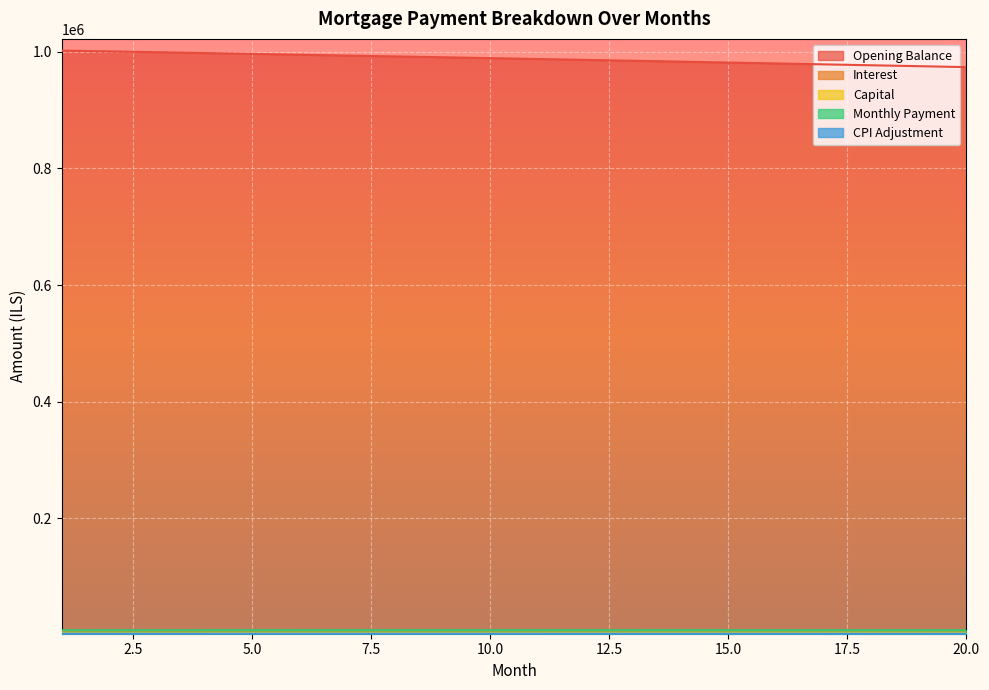

Reading right to left, what are all the values shown in this chart?

opening_balance: 973725.6	975313.5	976890.5	978456.8	980012.4	981557.3	983091.5	984615.1	986128.1	987630.6	989122.6	990604.0	992075.1	993535.7	994986.0	996426.0	997855.7	999275.1	1000684.3	1002083.3
interest: 4260.1	4266.1	4273.9	4280.8	4287.6	4294.3	4301.0	4307.7	4314.3	4320.9	4327.4	4333.9	4340.3	4346.7	4353.1	4359.4	4365.6	4371.8	4378.0	4384.1
capital: 3619.8	3612.3	3604.8	3597.3	3589.8	3582.3	3574.9	3567.4	3560.0	3552.6	3545.2	3537.9	3530.5	3523.2	3515.8	3508.5	3501.2	3494.0	3486.7	3479.5
month_payment: 7879.9	7879.3	7878.7	7878.0	7877.3	7876.6	7875.9	7875.1	7874.3	7873.5	7872.6	7871.8	7870.8	7869.9	7868.9	7867.9	7866.9	7865.8	7864.7	7863.6
cpi: 2021.0	2024.4	2027.7	2031.0	2034.2	2037.5	2040.7	2043.8	2047.0	2050.2	2053.3	2056.4	2059.5	2062.5	2065.6	2068.6	2071.6	2074.5	2077.5	2080.4